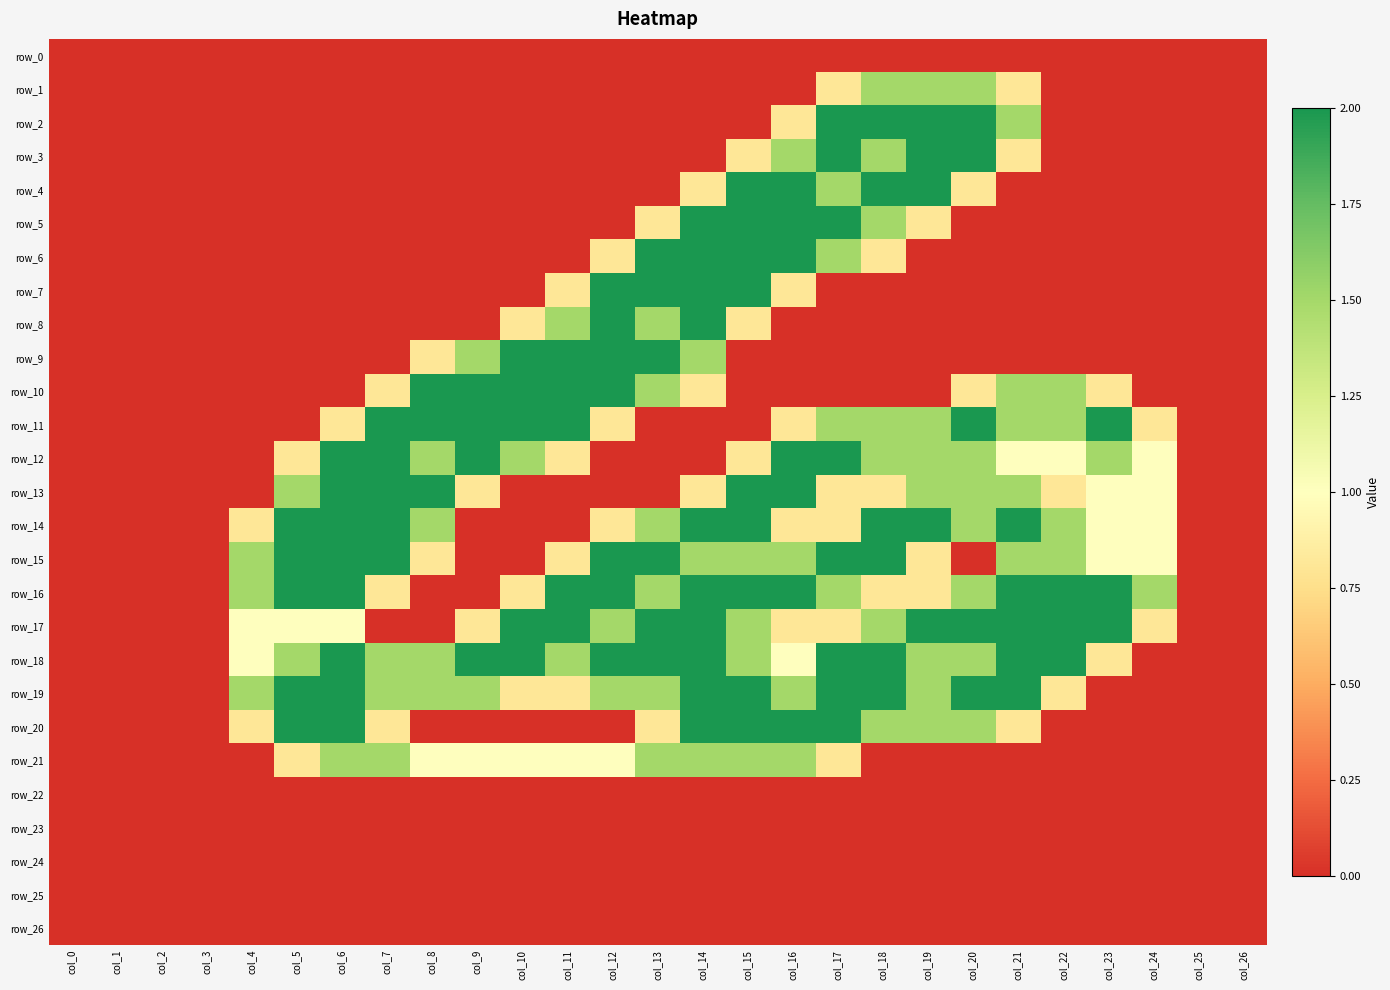

At which category is the sum across all series the highest?

col_14